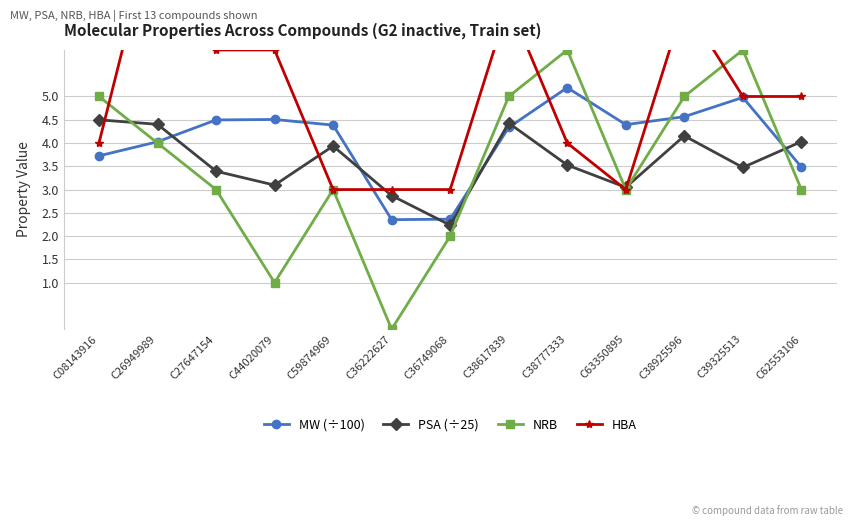

At which label does HBA reach its minimum?

C59874969